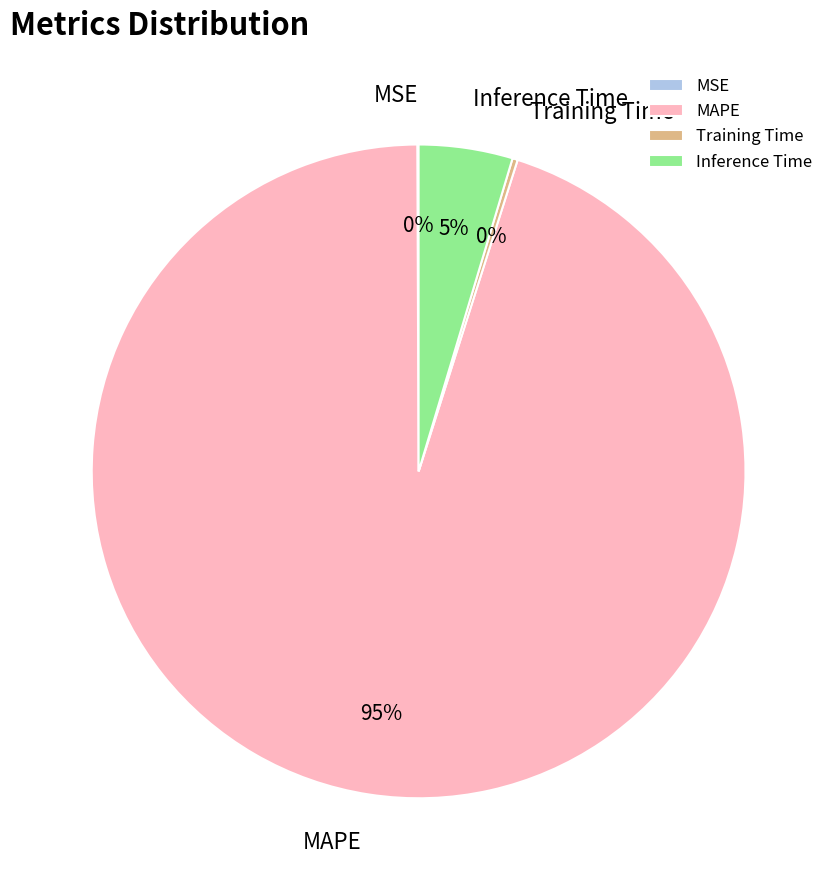

To the nearest percent, what percentage of the pie is Inference Time?

5%